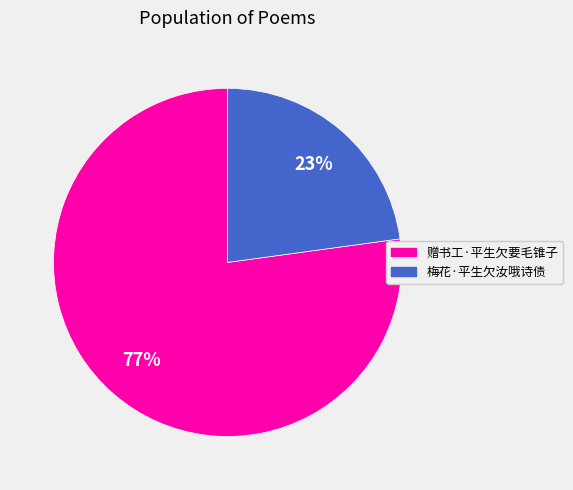

Which has a higher value, 赠书工·平生欠要毛锥子 or 梅花·平生欠汝哦诗债?

赠书工·平生欠要毛锥子